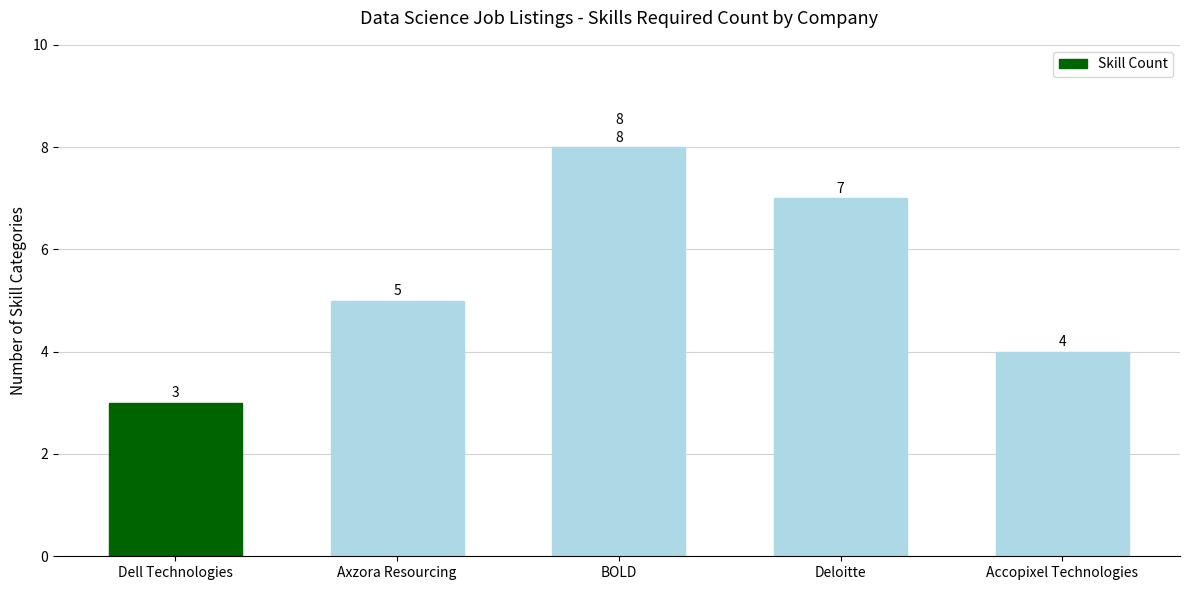

The chart shows a value of 13 at BOLD. True or false?

False